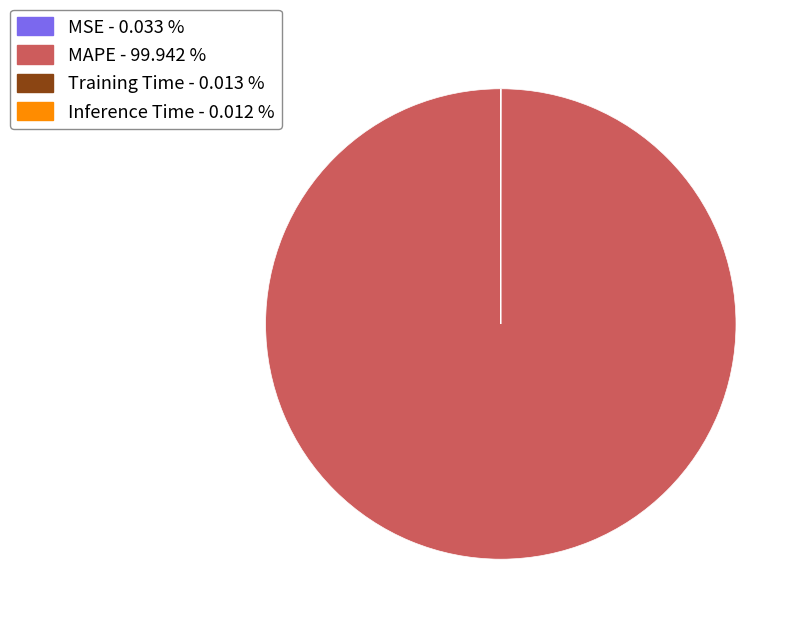

What is the largest slice in the pie chart?

MAPE